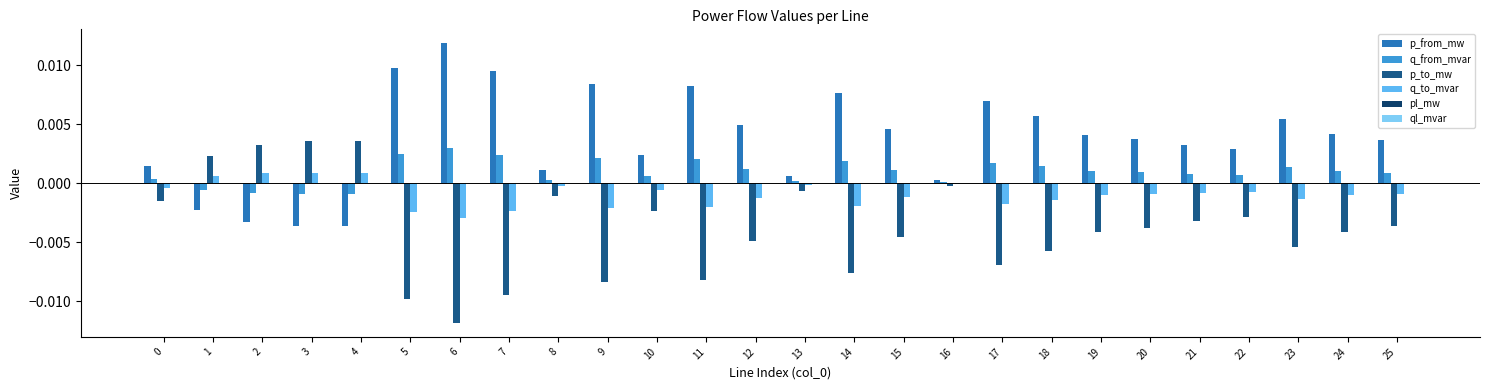

At which category does the chart reach its peak across all series?

6